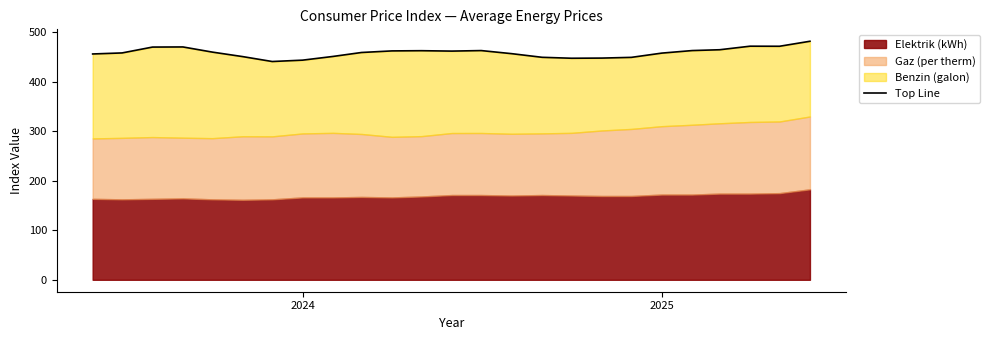

What is the value of the 12th point from the left?

462.6